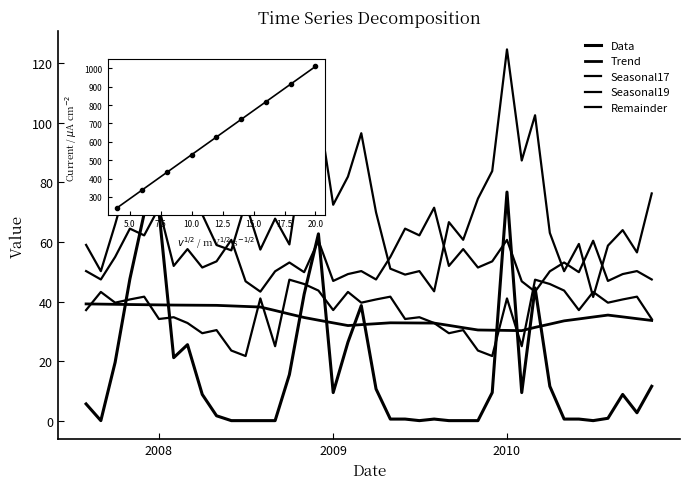

What is the average value of the Trend series?

34.9